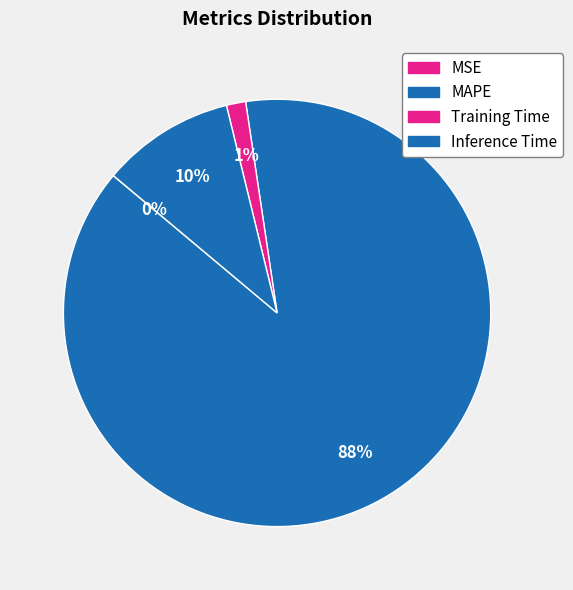

What percentage is NOT represented by MSE?

100.0%